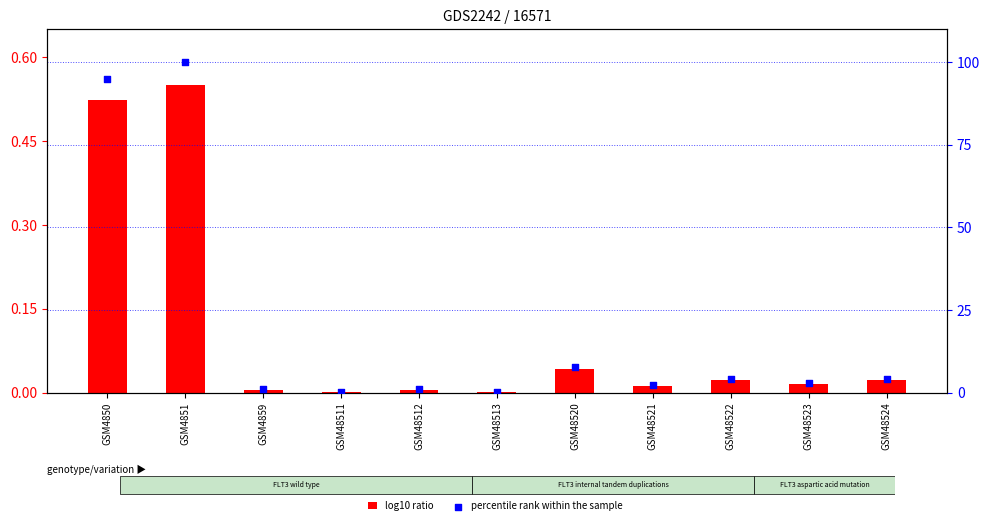

What is the total value across all series at GSM4859?

1.0